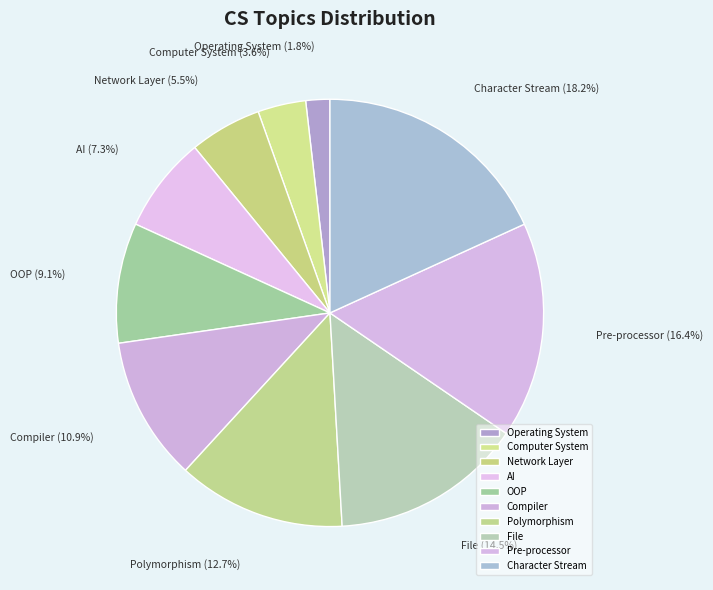

Approximately how many times larger is the value at File compared to Pre-processor?

0.9